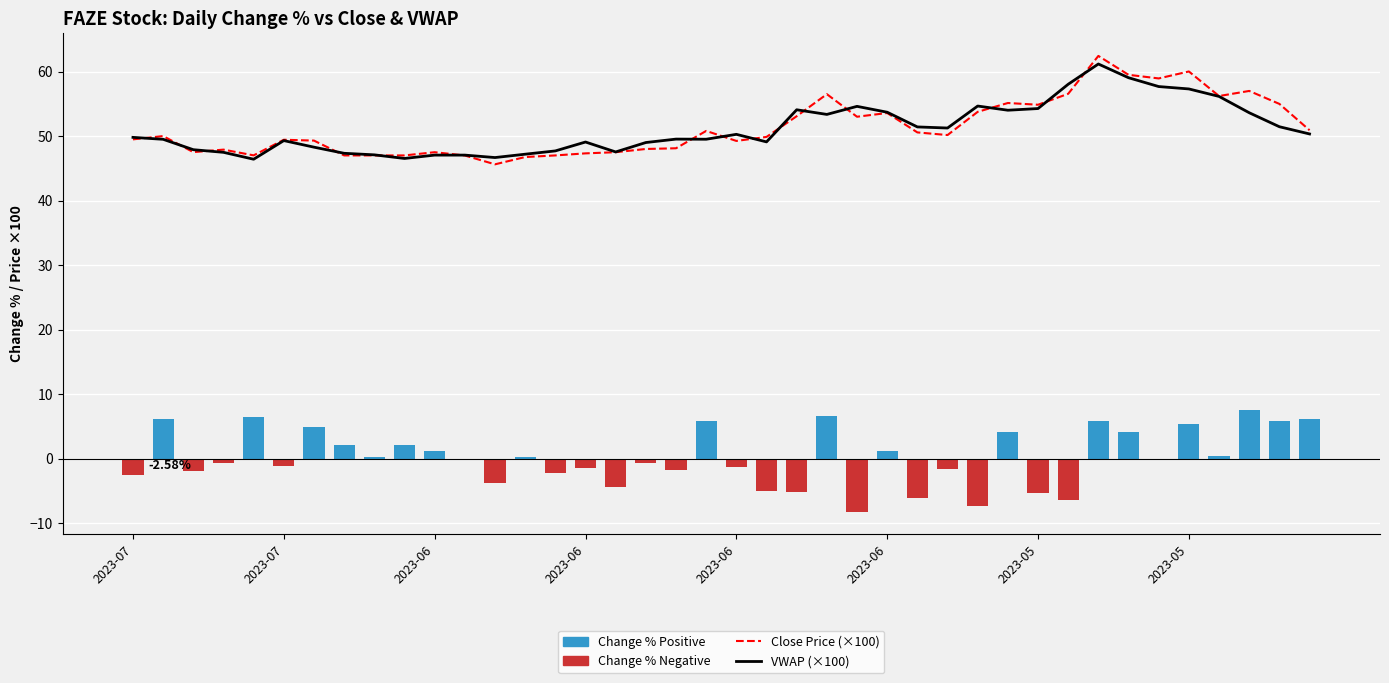

Reading left to right, list all the values displayed in this chart.

Close Price (×100): 49.5	50.0	47.5	47.9	47.0	49.4	49.3	47.0	47.0	47.0	47.5	47.0	45.6	46.8	47.0	47.3	47.5	48.0	48.1	50.8	49.2	49.9	53.1	56.5	53.0	53.6	50.6	50.2	53.8	55.1	54.9	56.6	62.4	59.5	58.9	60.0	56.2	57.0	55.0	50.9
VWAP (×100): 49.8	49.5	47.9	47.5	46.4	49.3	48.3	47.3	47.1	46.5	47.0	47.0	46.7	47.2	47.7	49.1	47.5	49.0	49.5	49.5	50.3	49.1	54.1	53.4	54.6	53.7	51.4	51.2	54.7	54.0	54.3	58.0	61.2	59.1	57.7	57.3	56.1	53.6	51.4	50.3
Change % Positive: 0.0	6.1	0.0	0.0	6.4	0.0	4.9	2.2	0.2	2.0	1.1	0.0	0.0	0.2	0.0	0.0	0.0	0.0	0.0	5.8	0.0	0.0	0.0	6.6	0.0	1.1	0.0	0.0	0.0	4.0	0.0	0.0	5.8	4.1	0.0	5.4	0.4	7.5	5.8	6.1
Change % Negative: -2.6	0.0	-2.0	-0.7	0.0	-1.1	0.0	0.0	0.0	0.0	0.0	-0.0	-3.8	0.0	-2.3	-1.4	-4.5	-0.6	-1.8	0.0	-1.2	-5.1	-5.2	0.0	-8.2	0.0	-6.2	-1.6	-7.3	0.0	-5.4	-6.4	0.0	0.0	-0.3	0.0	0.0	0.0	0.0	0.0